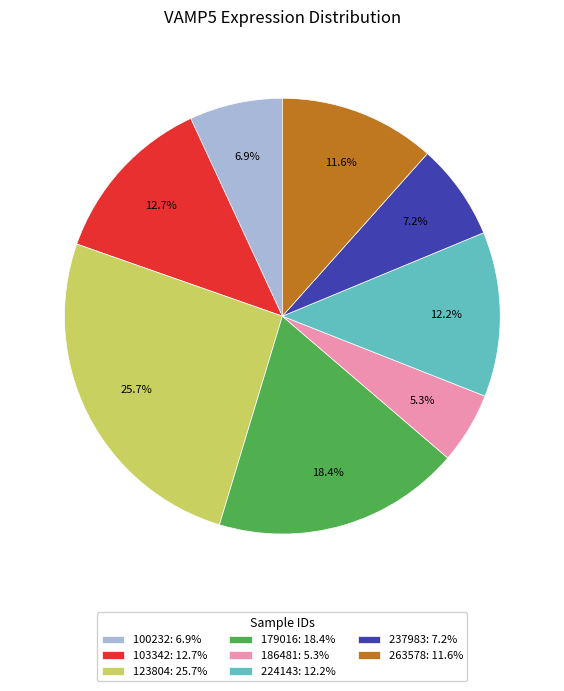

Is there a majority slice in this chart?

No